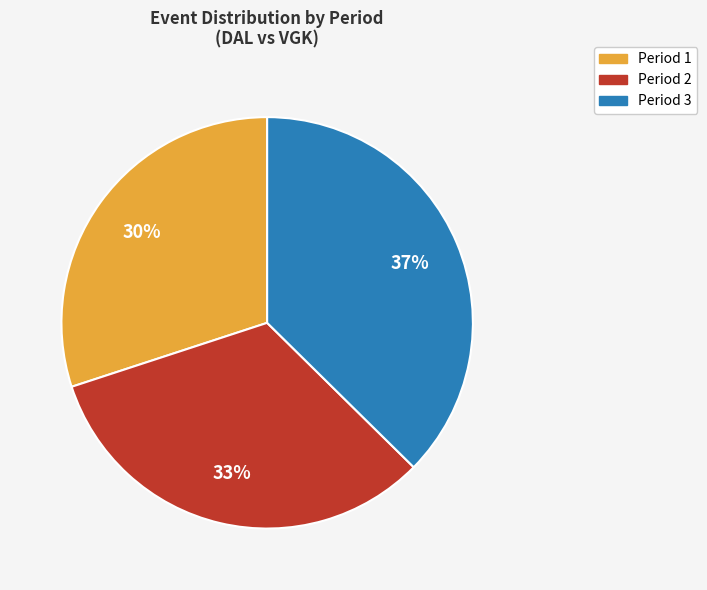

Is it true that Period 1 is 45% of the pie?

False